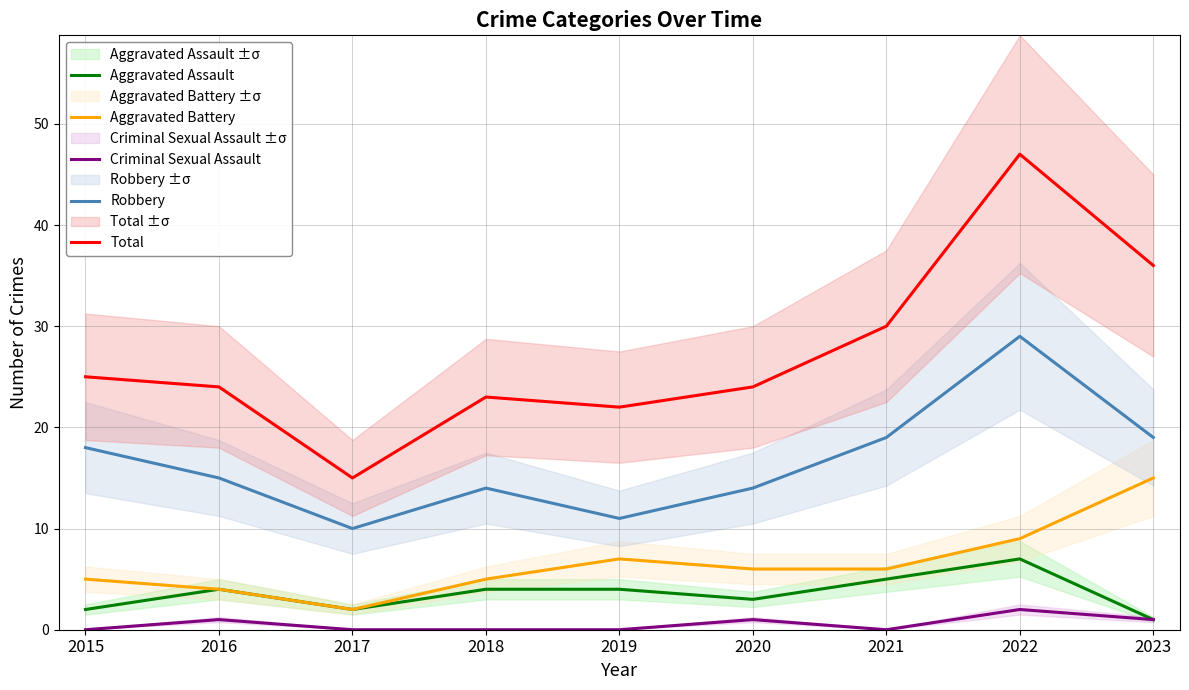

What are all the series names shown in the legend?

Aggravated Assault, Aggravated Battery, Criminal Sexual Assault, Robbery, Total